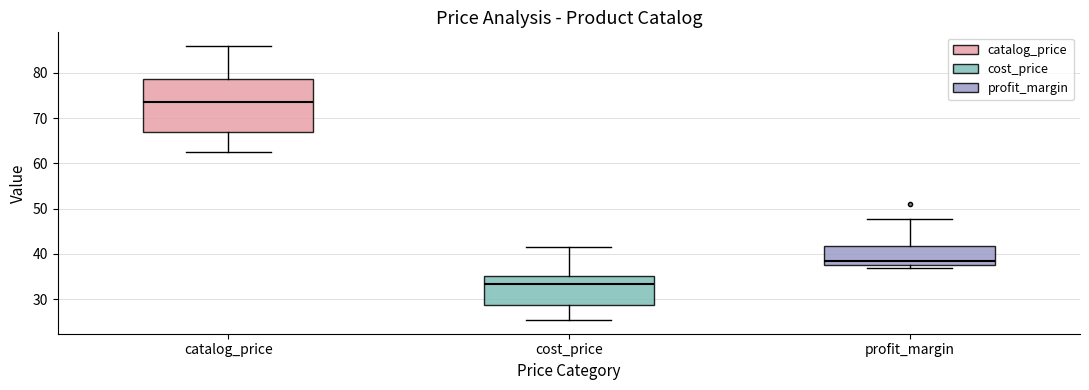

Where does the lower whisker of the box for cost_price end on the y-axis? The values are not printed on the chart, so give them approximately, as read against the axis.

25